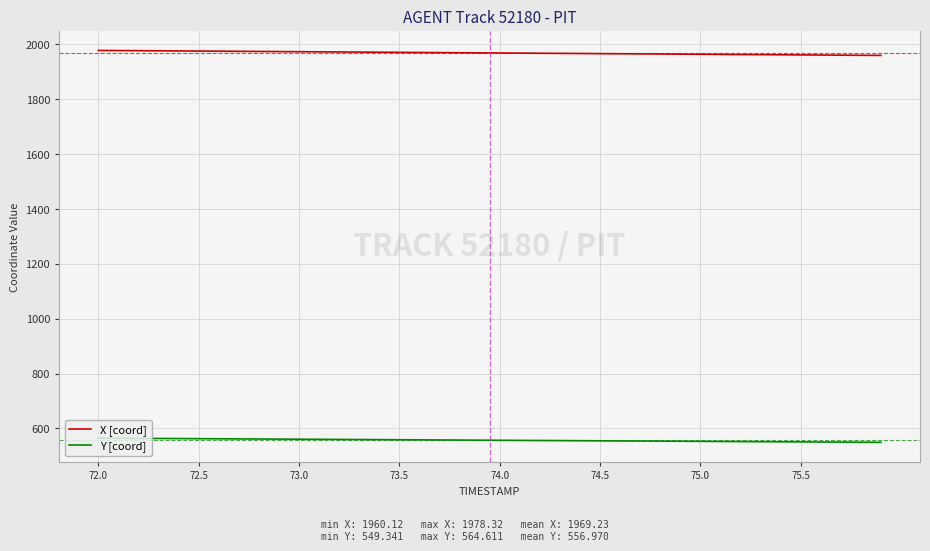

True or false: X [coord] and Y [coord] cross at least once.

False